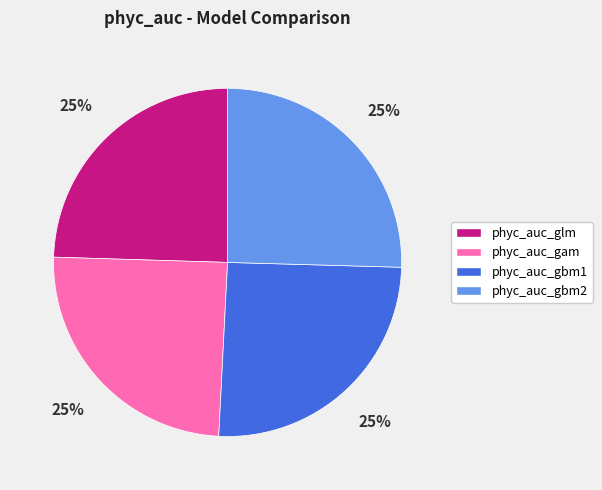

To the nearest percent, what percentage of the pie is phyc_auc_gam?

25%